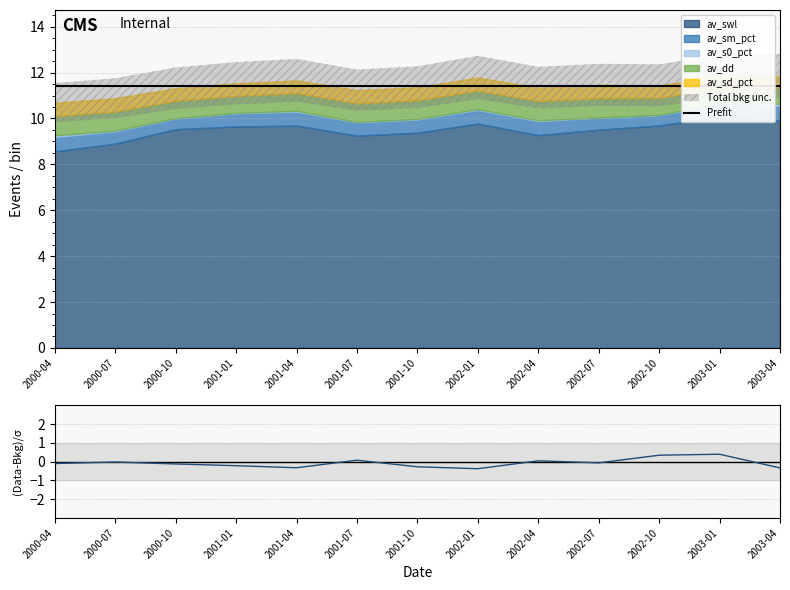

The (Data-Bkg)/σ series shows 0.3 at 2002-10. True or false?

True